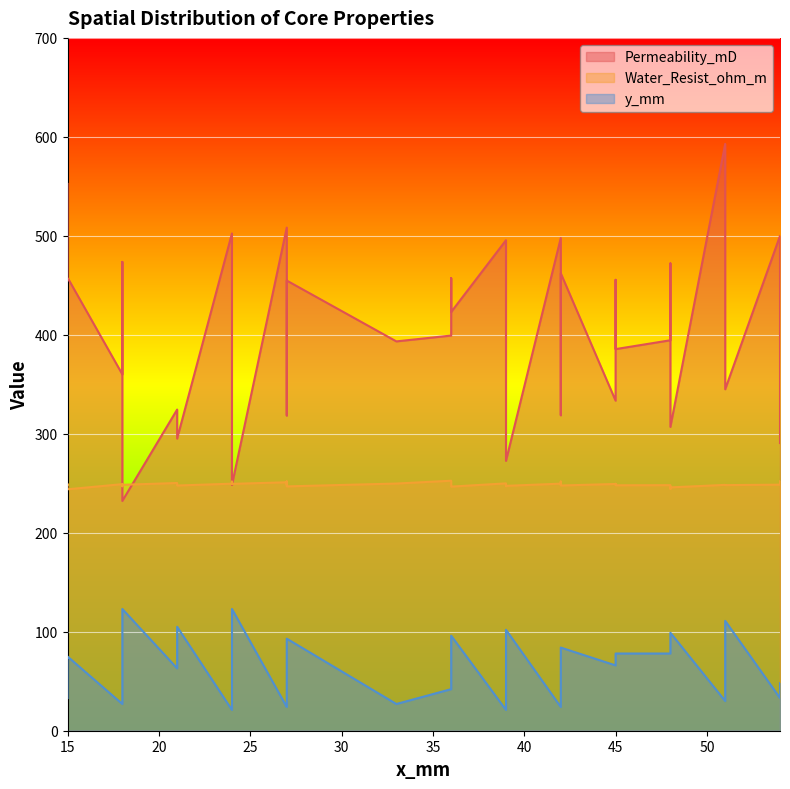

What are all the series names shown in the legend?

Permeability_mD, Water_Resist_ohm_m, y_mm